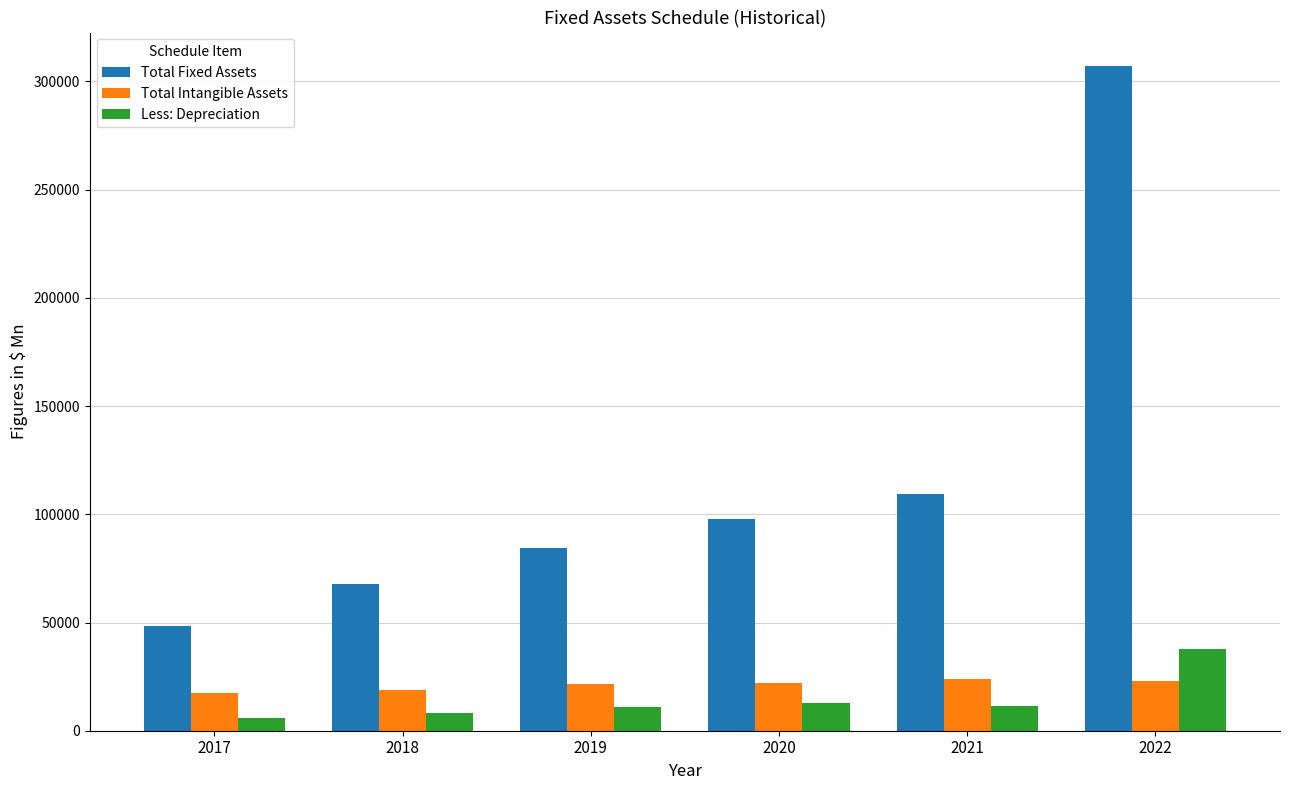

Is the value of Total Fixed Assets at 2018 greater than the value of Total Intangible Assets at 2017?

Yes